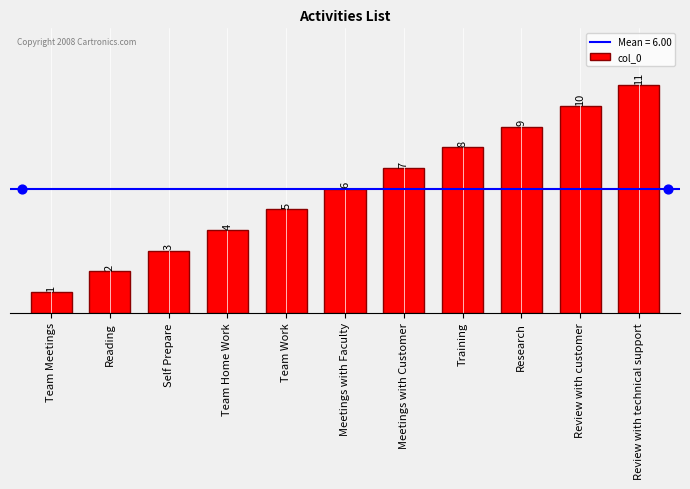

What is the change in value from Reading to Team Work?

+3